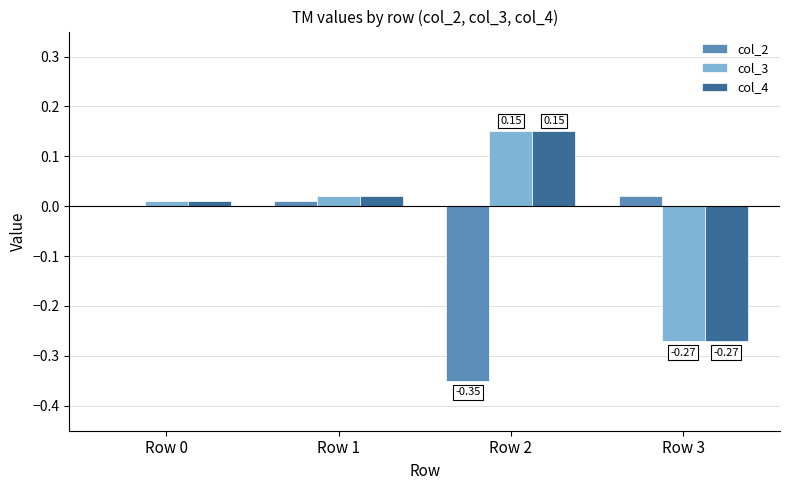

Are the bars grouped side by side (vs. stacked)?

Yes